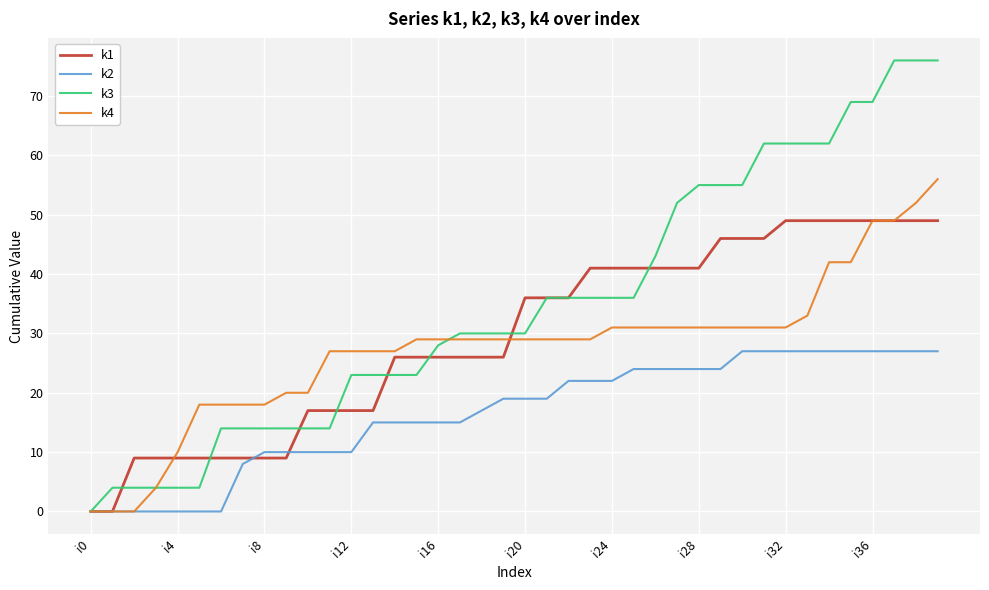

Count the number of categories in the chart.

40